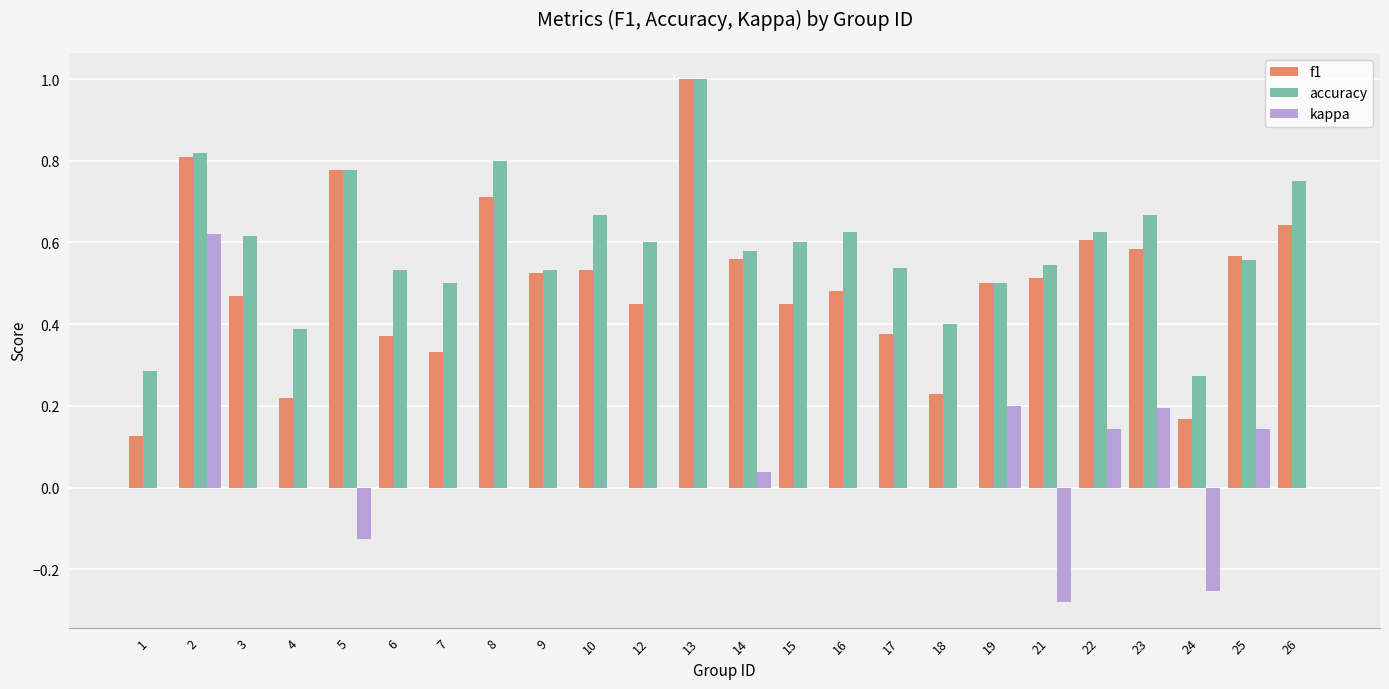

Are the bars grouped side by side (vs. stacked)?

Yes